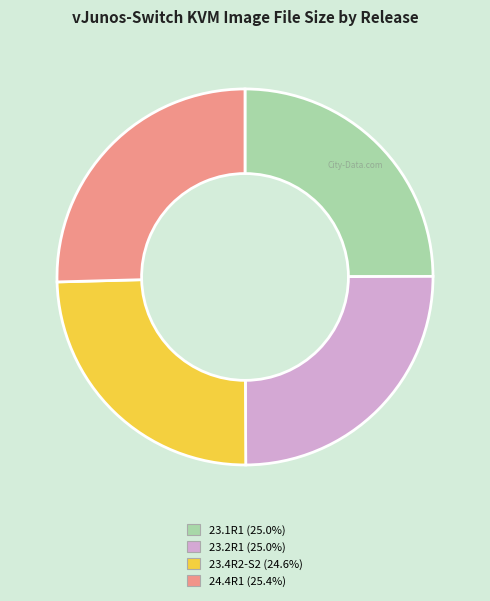

The 23.2R1 slice represents 25% of the pie. True or false?

True